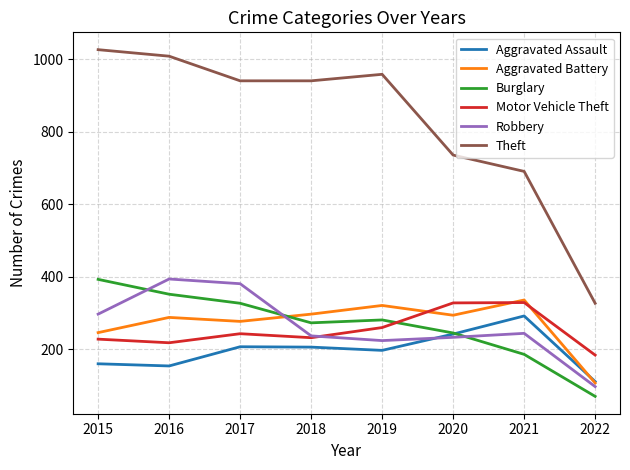

Does the chart have visible grid lines?

Yes